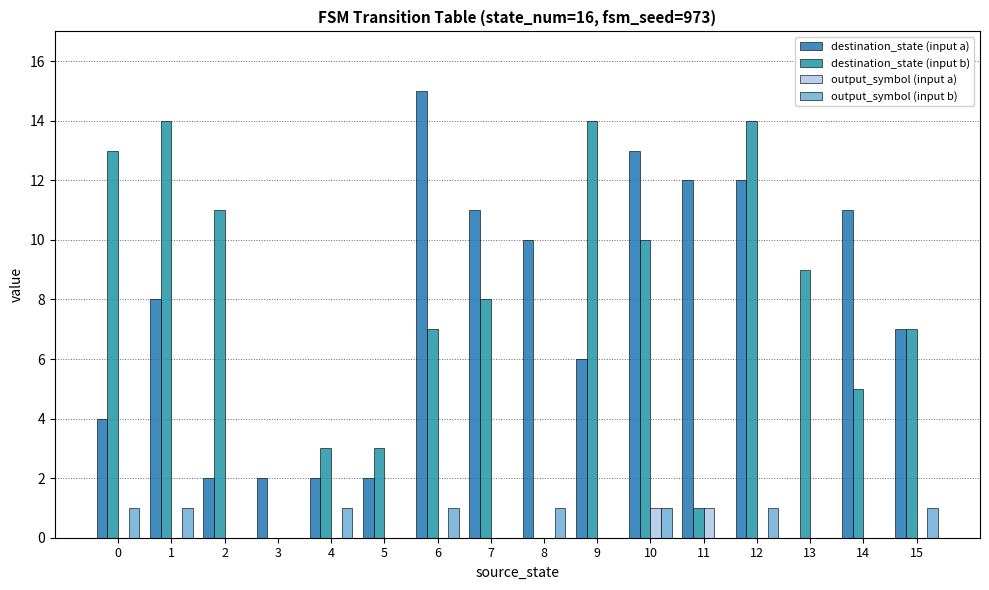

Which category has the highest value in the destination_state (input b) series?

1